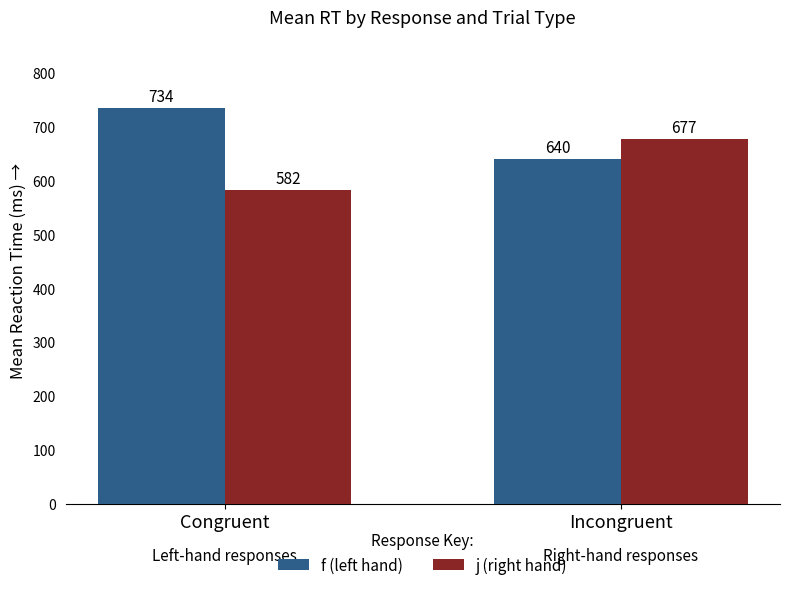

How many values in the j (right hand) series are below 677?

1